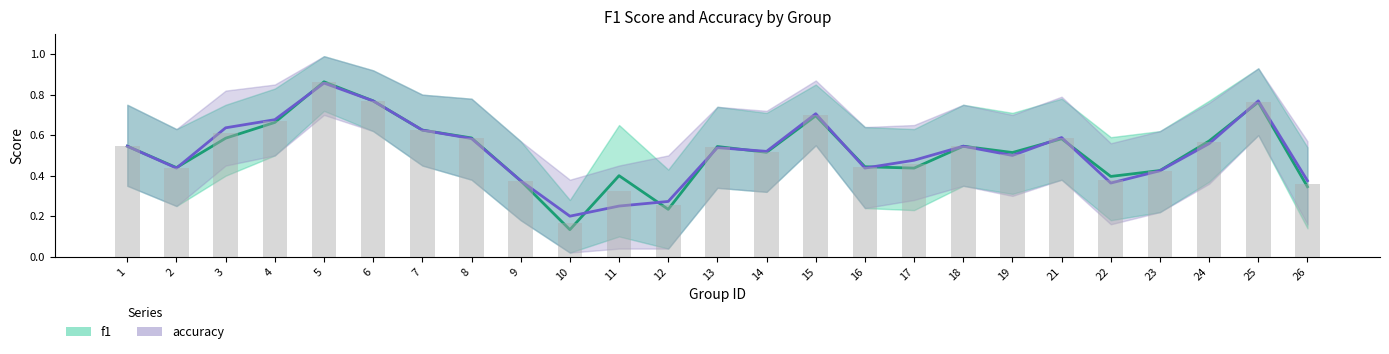

Rank the series by their average value, from lowest to highest.

f1, accuracy